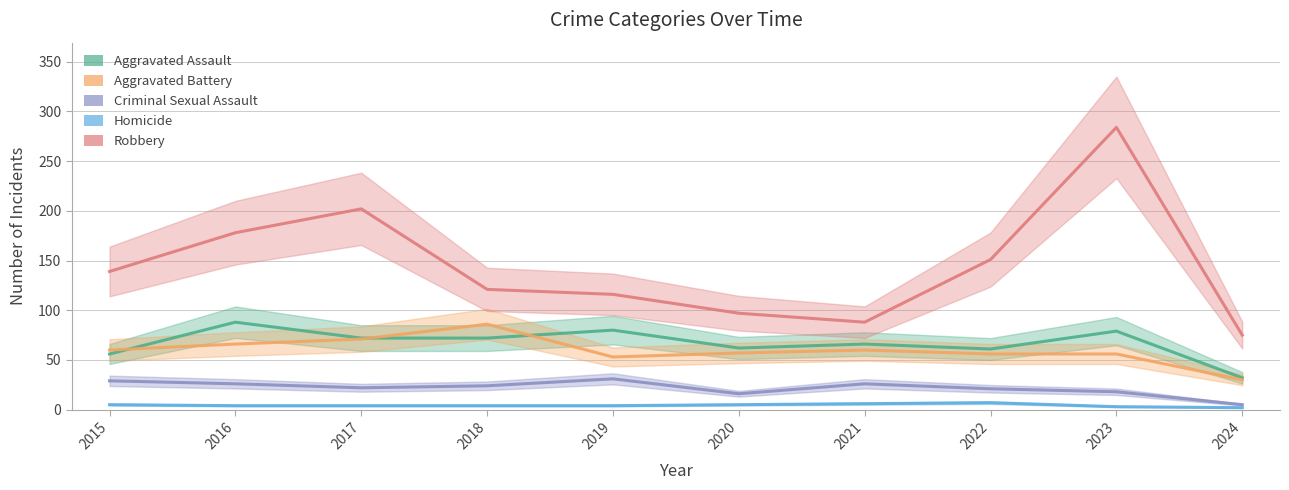

Between 2018 and 2020, which series saw the biggest shift?

Aggravated Battery